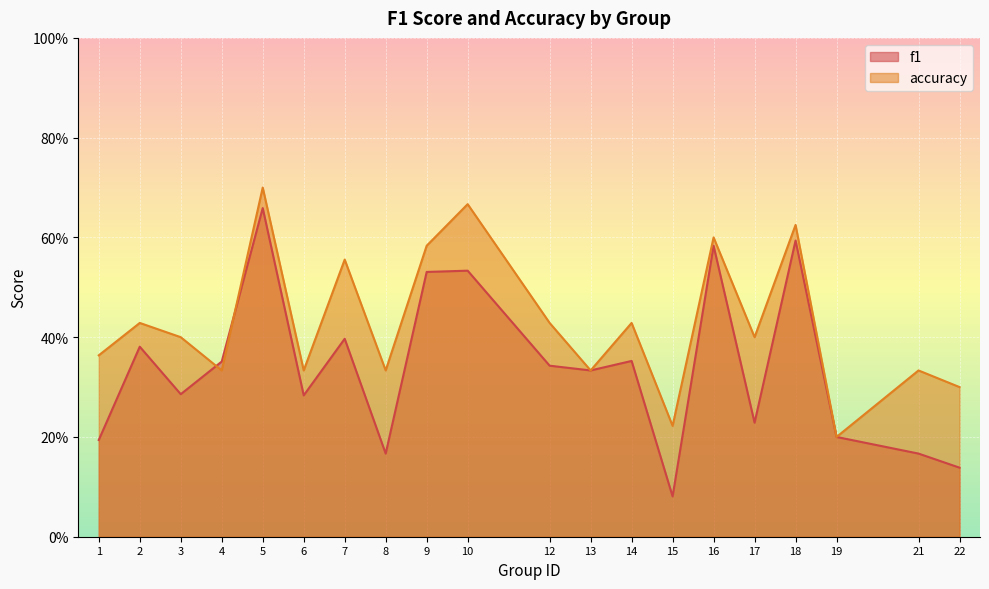

Rank the series by their average value, from lowest to highest.

f1, accuracy